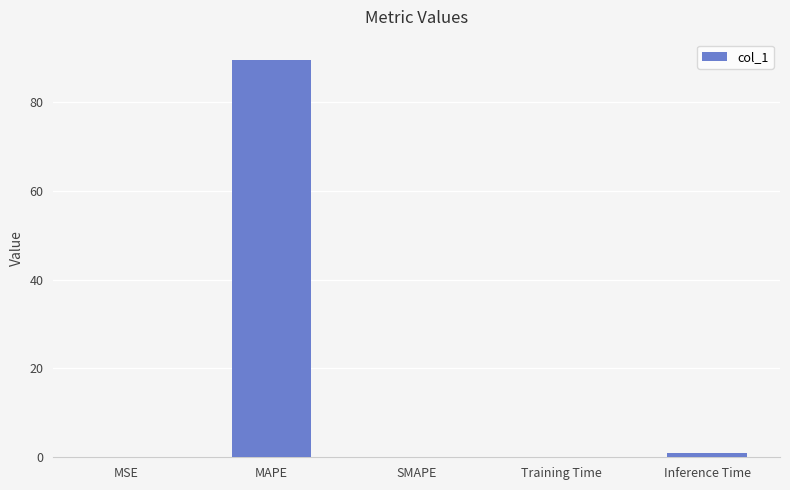

Are the bars grouped side by side (vs. stacked)?

No